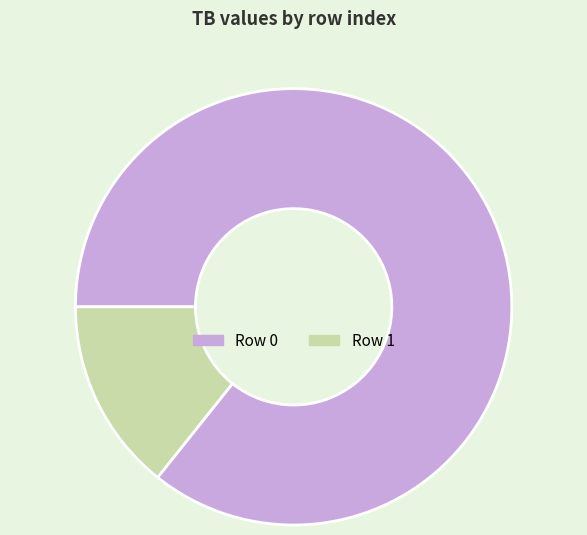

How many segments does this pie chart have?

2